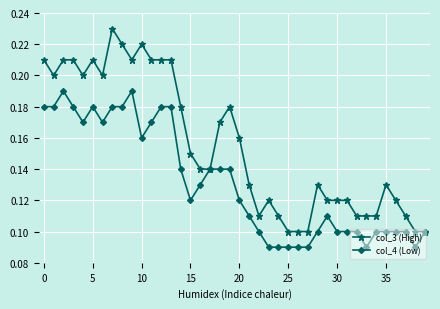

True or false: col_3 (High) has more than 2 interior local peaks.

True